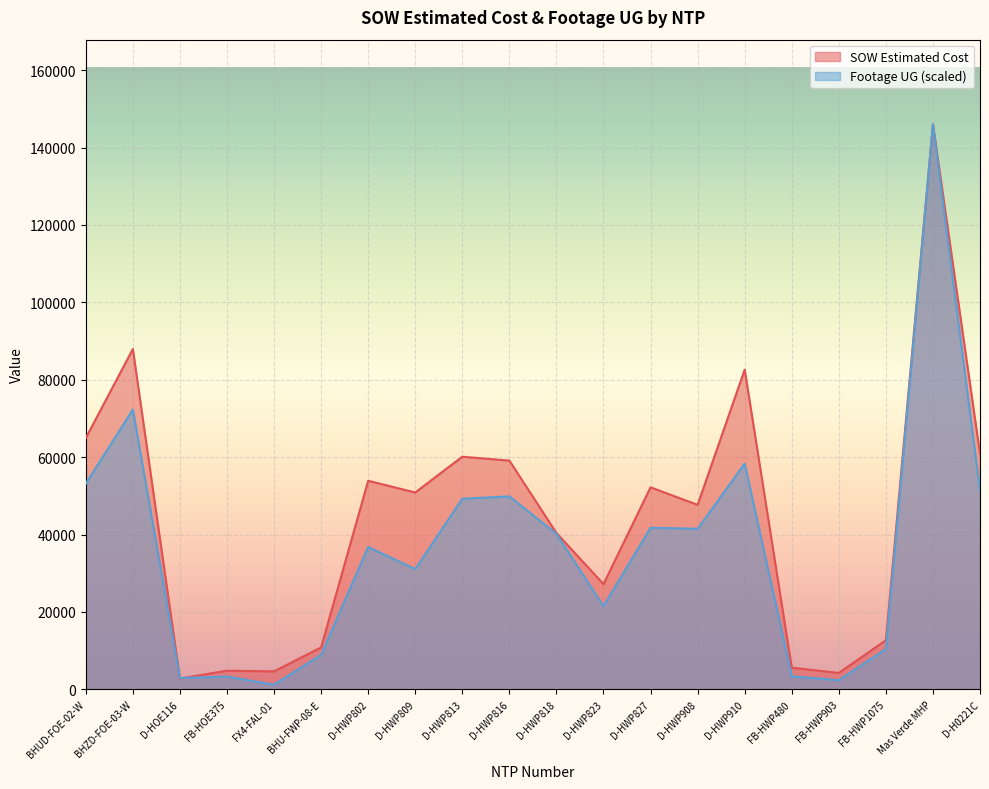

What is the sum of the Footage UG values at D-H0221C and FB-HWP480?

54752.3